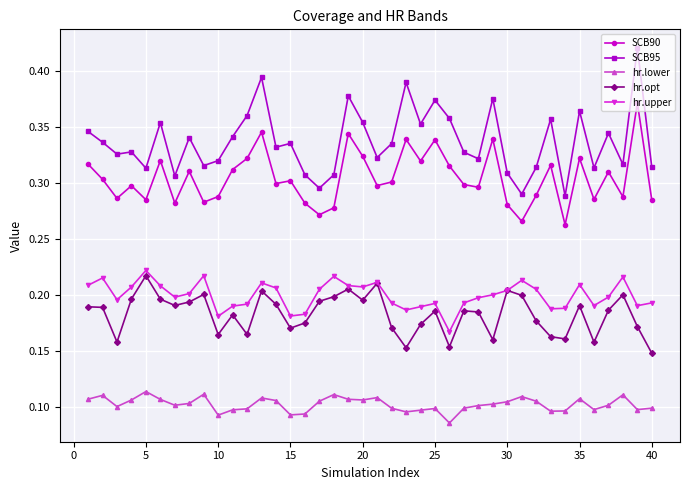

Which series has the largest total across all categories?

SCB95